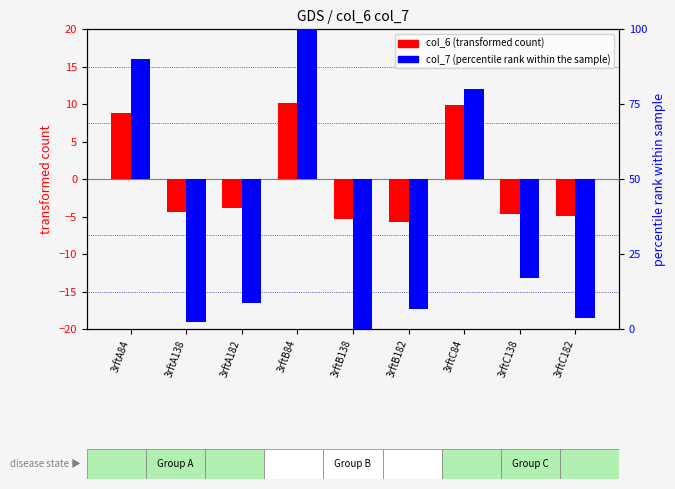

How many values in col_6 (transformed count) are below zero?

6